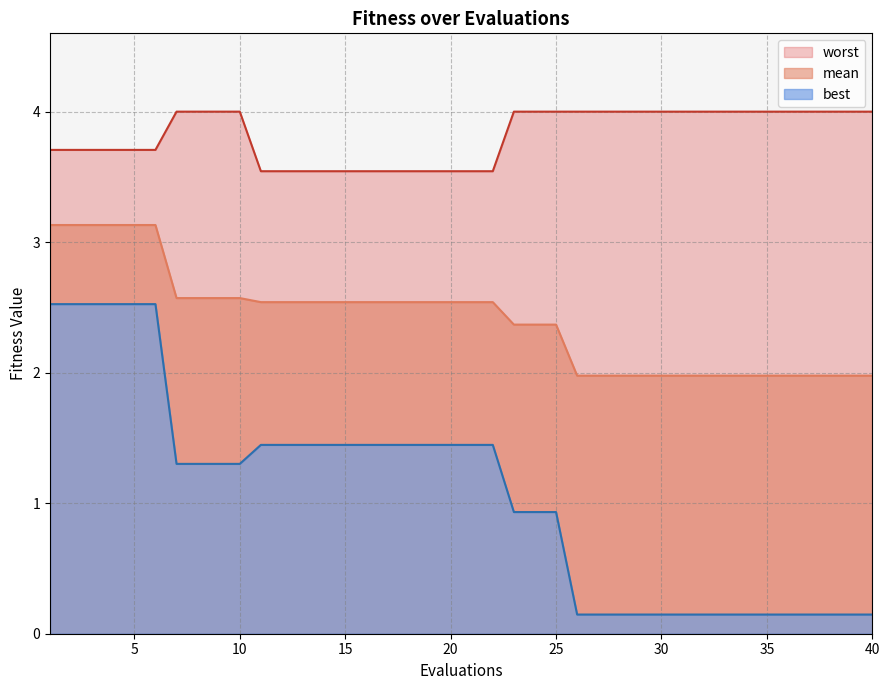

What is the average value of the mean series?

2.4